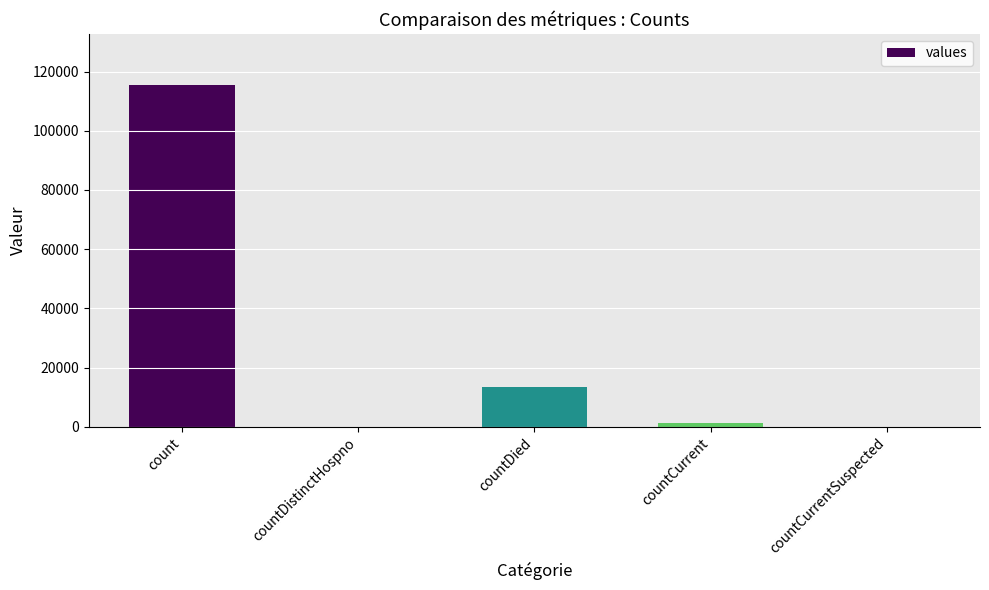

The value at countDied is 23519. True or false?

False